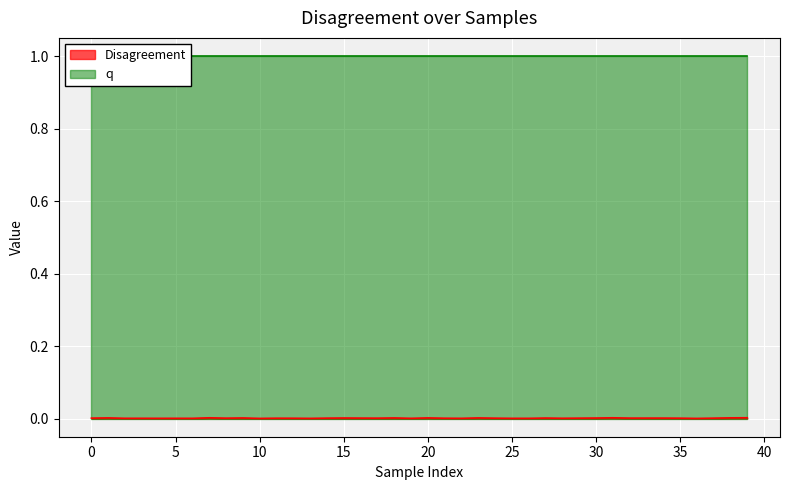

How many values are between 0 and 1?

40